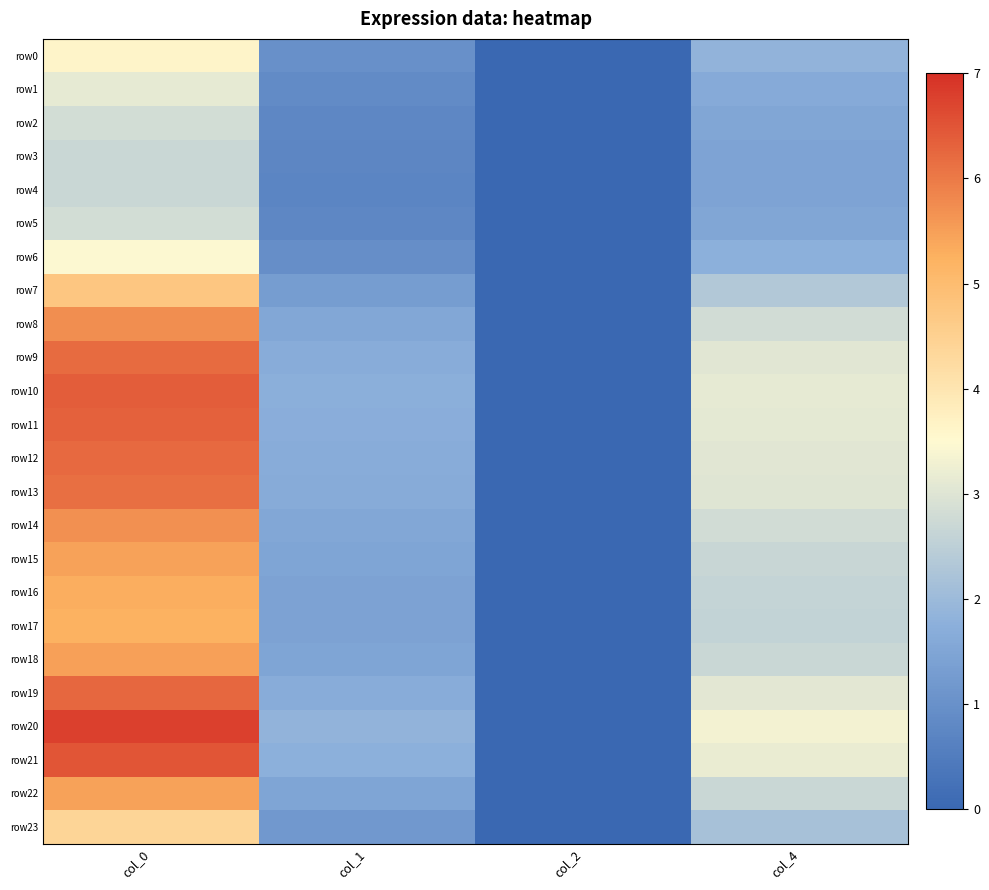

Which series has the largest range (max minus min)?

row20